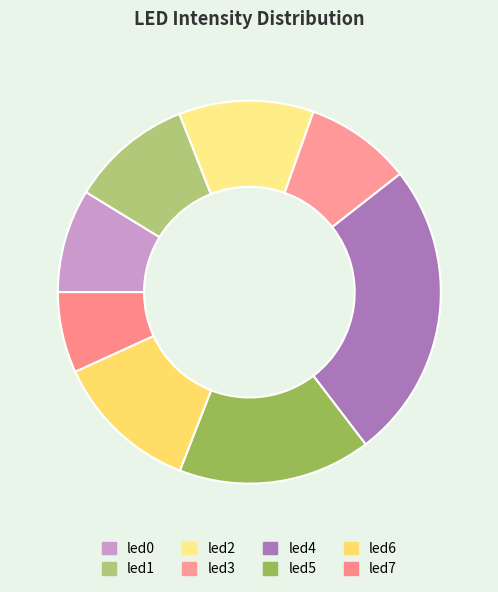

What is the smallest slice in the pie chart?

led7